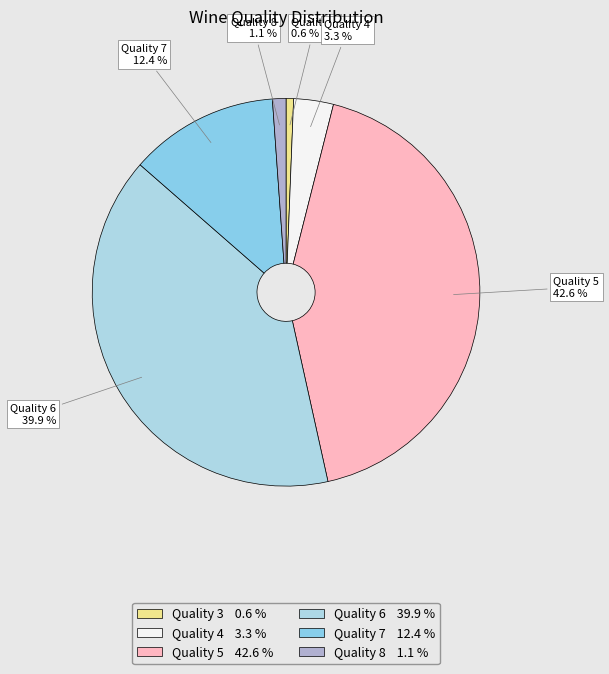

Which slice is the smallest?

Quality 3